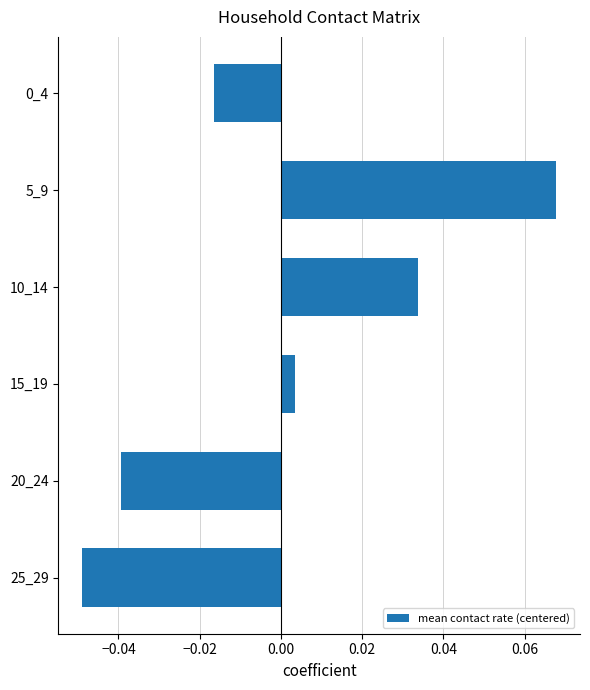

Does the chart contain stacked bars?

No